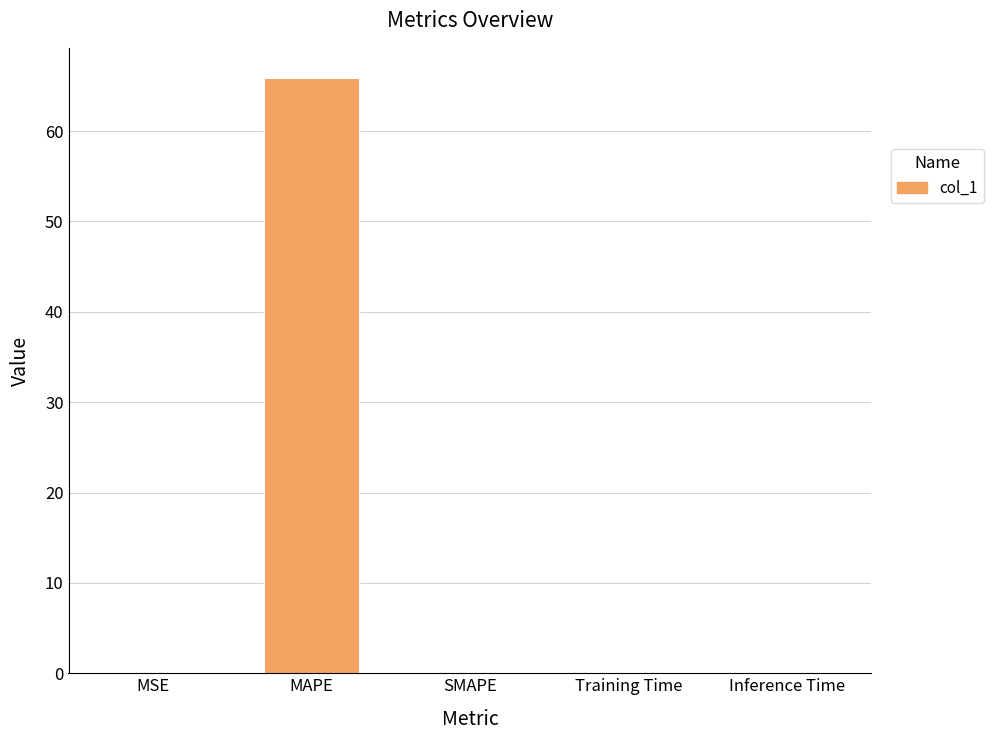

Is it true that the value at MAPE is 14.5?

False